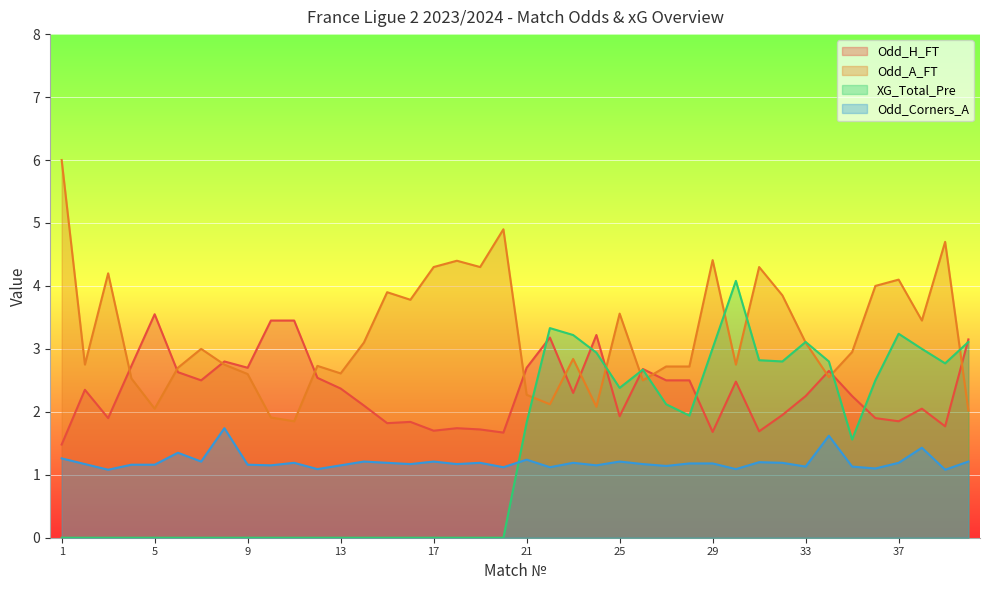

True or false: XG_Total_Pre has a value of 1.4 at 3.

False